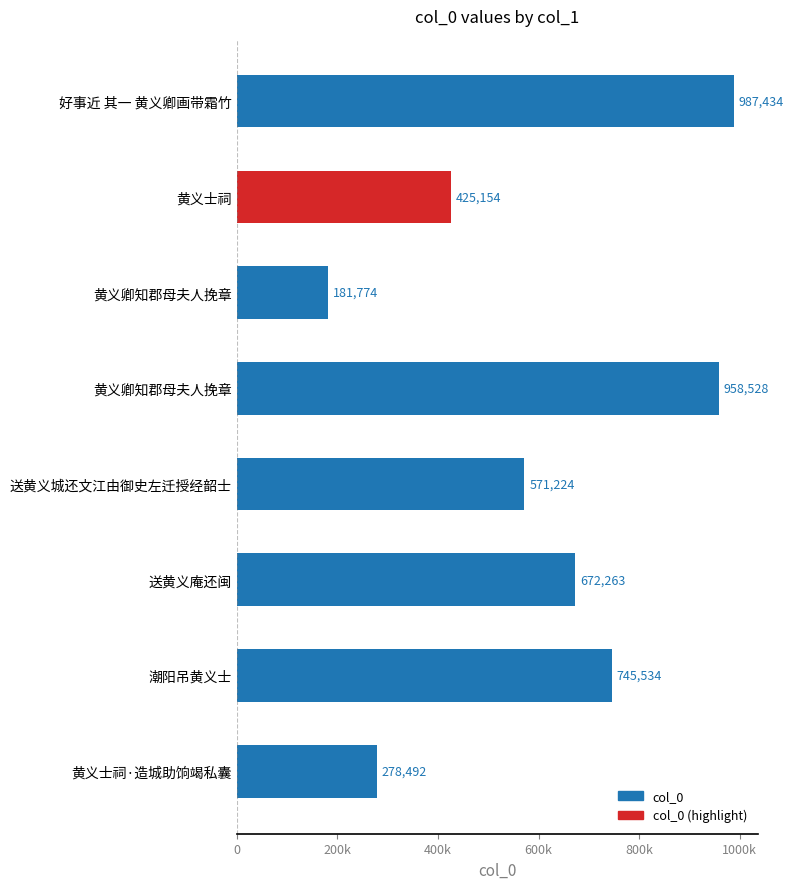

Is it true that the value at 黄义士祠·造城助饷竭私囊 is 278492?

True